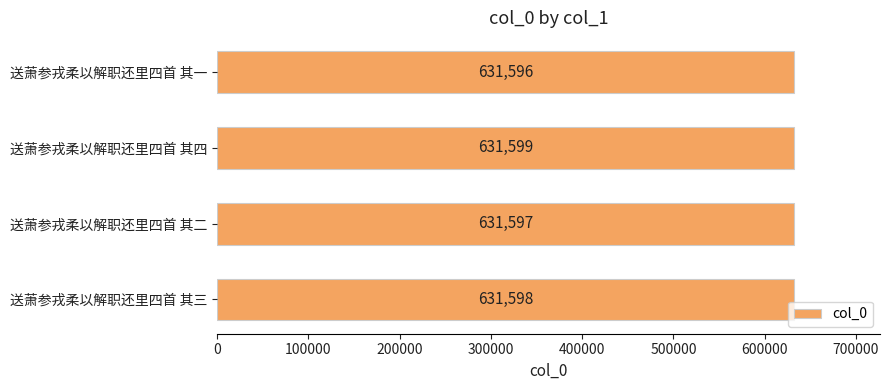

How many values are between 631597 and 631599?

3